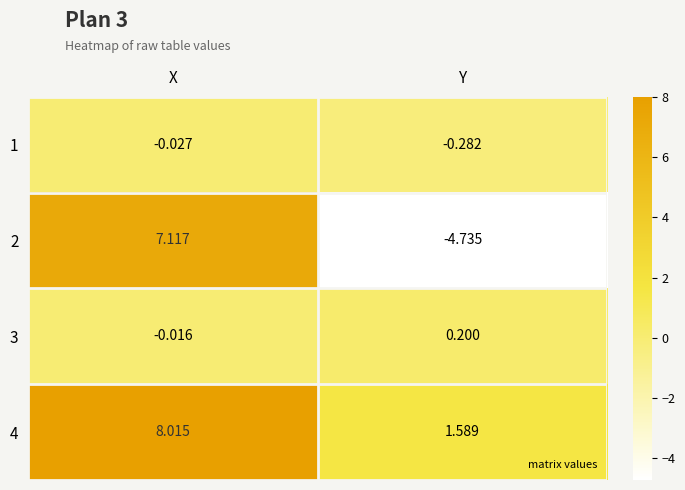

Is the value of 3 at X greater than the value of 2 at X?

No